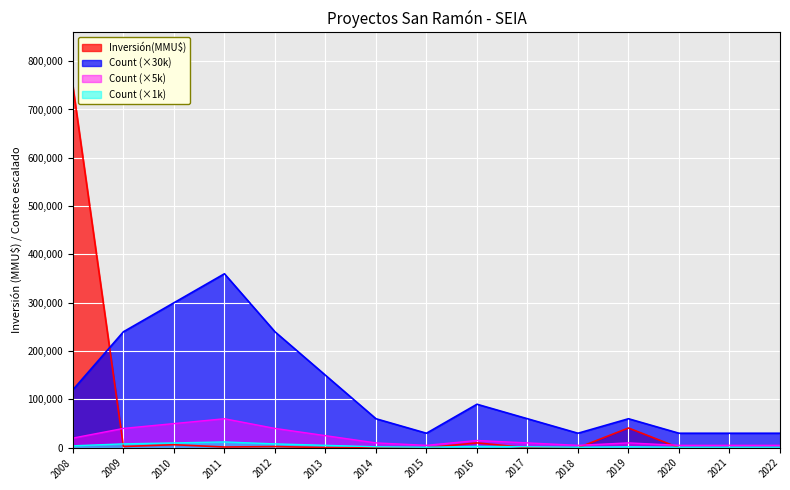

At which category is the sum across all series the highest?

2008